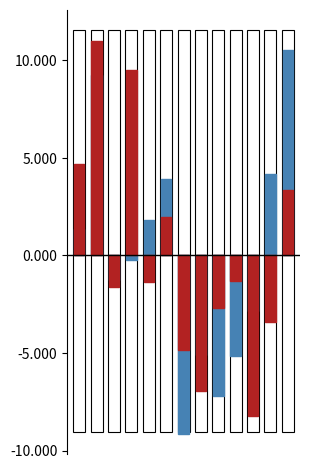

Reading left to right, list all the values displayed in this chart.

PRIMARY: 1.3	9.2	-1.2	-0.2	1.8	3.9	-9.1	-5.1	-7.2	-5.2	-2.9	4.2	10.5
SECONDARY: 4.7	11.0	-1.6	9.5	-1.4	2.0	-4.8	-6.9	-2.7	-1.3	-8.2	-3.4	3.4